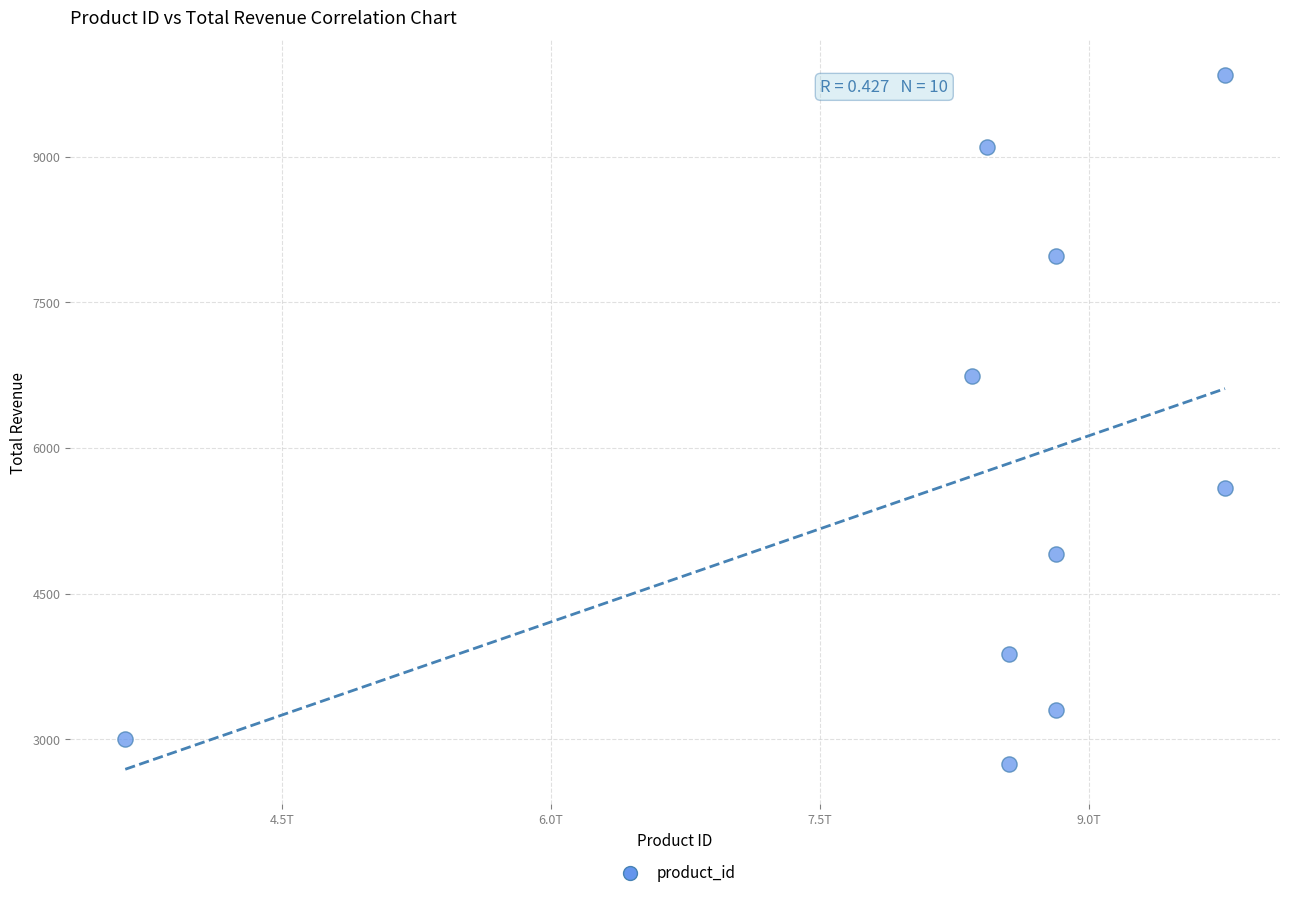

What Y value in the scatter plot is closest to 6292?

6745.2